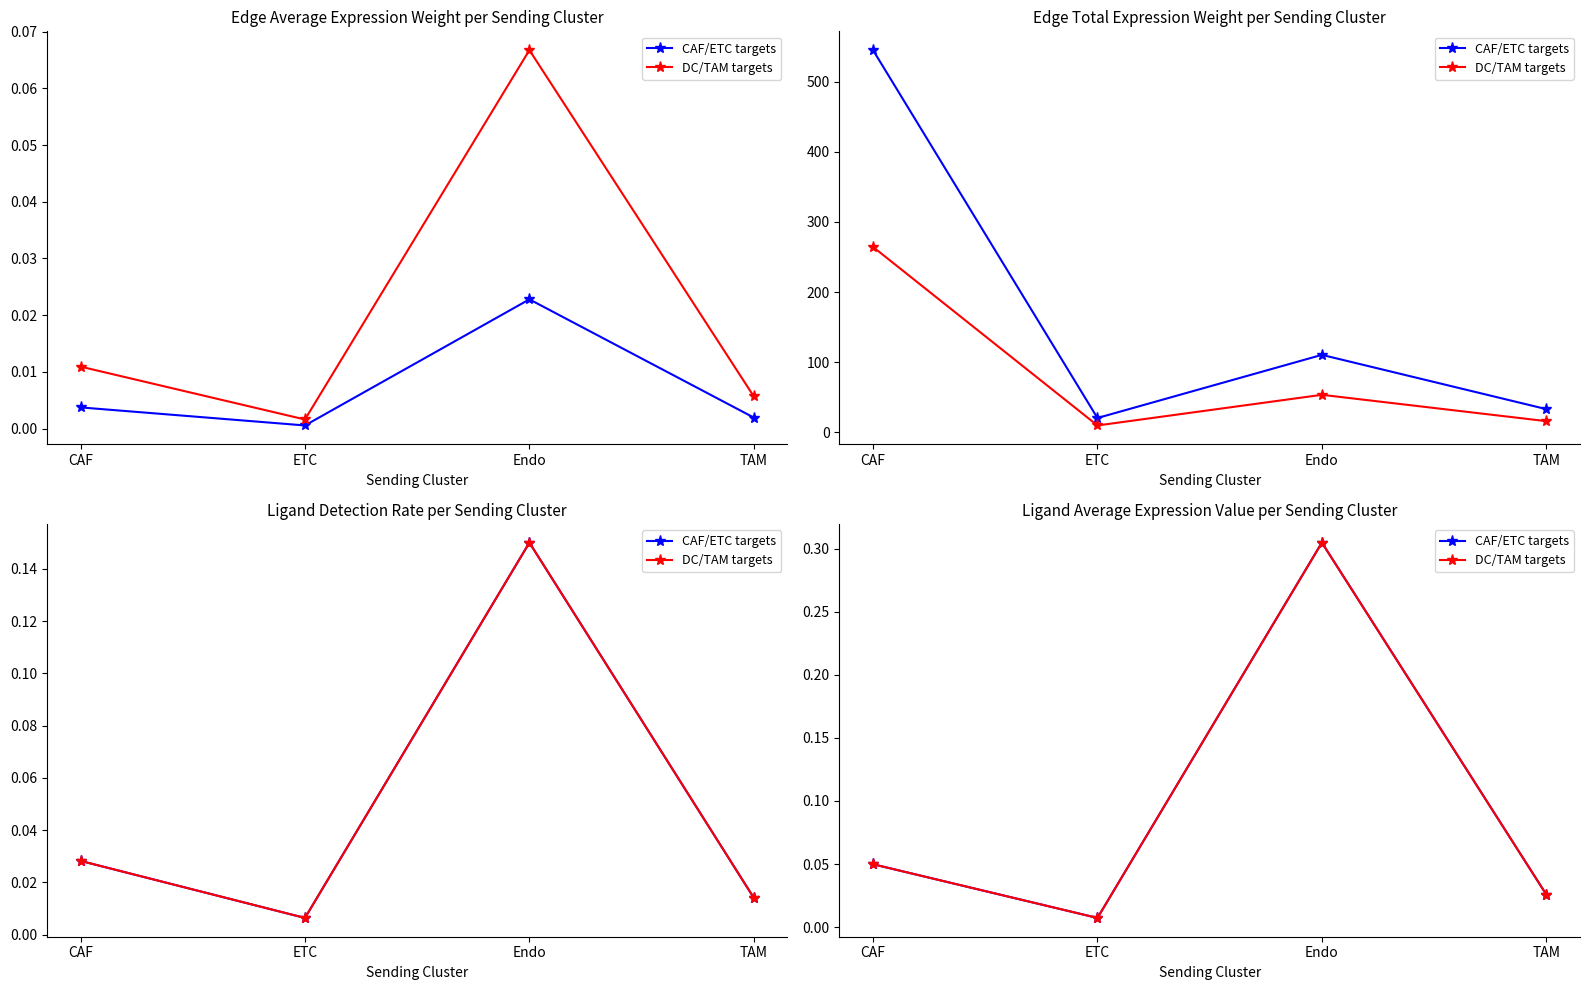

How many lines are shown in the chart?

2